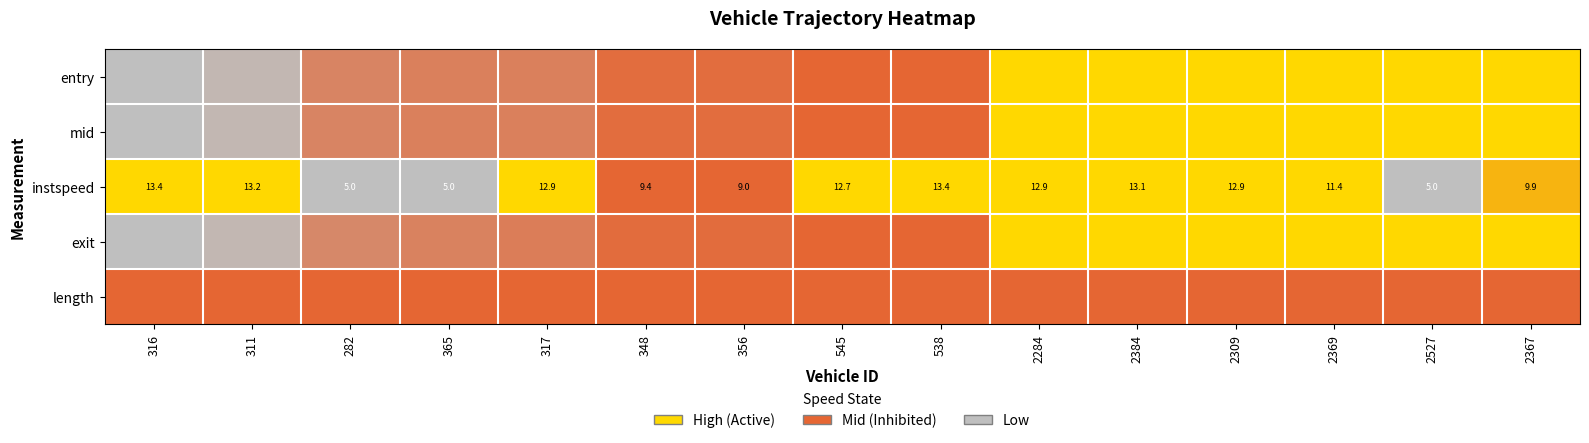

What is the difference between the highest and lowest values at 2367?

0.5